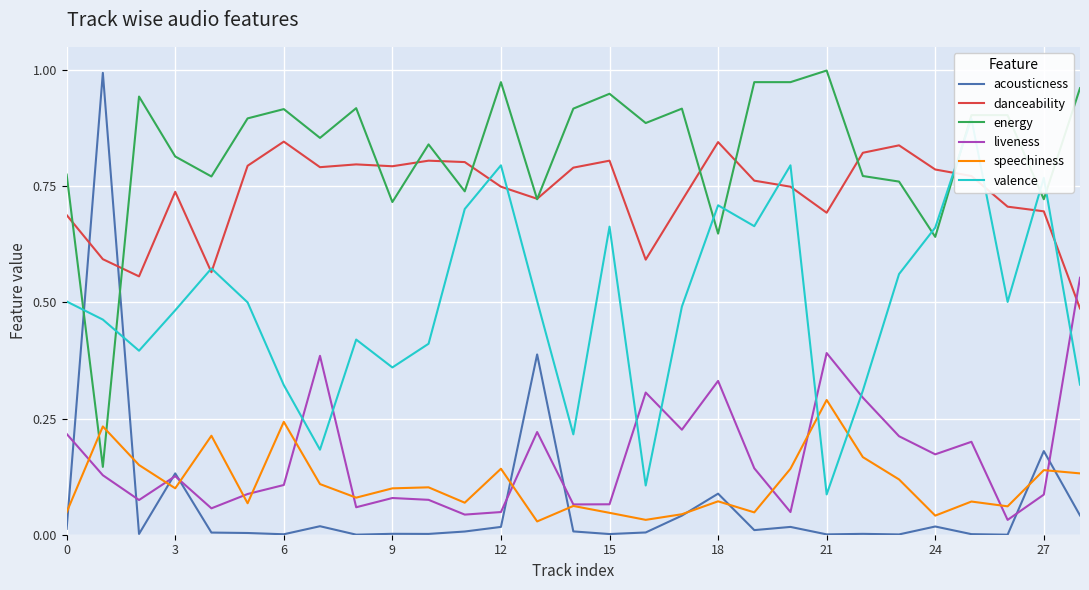

The value of speechiness at 6 is 0.1. True or false?

False